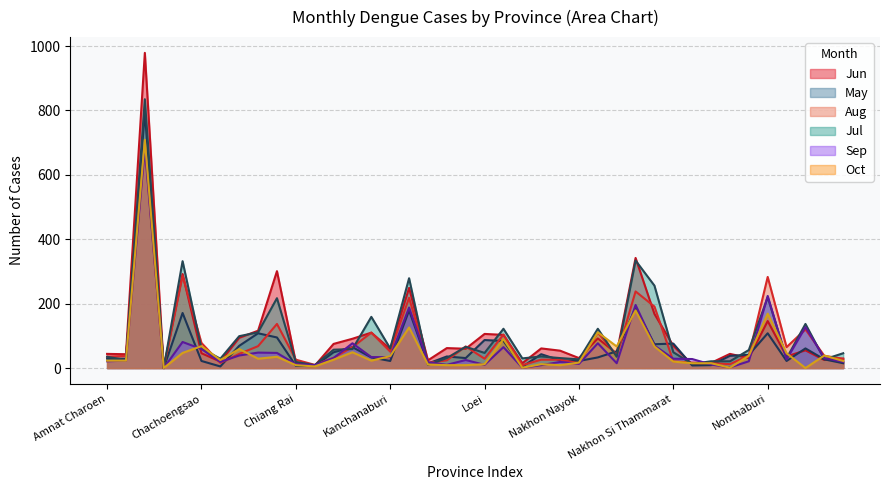

Which label corresponds to the smallest value in the chart?

Bungkan